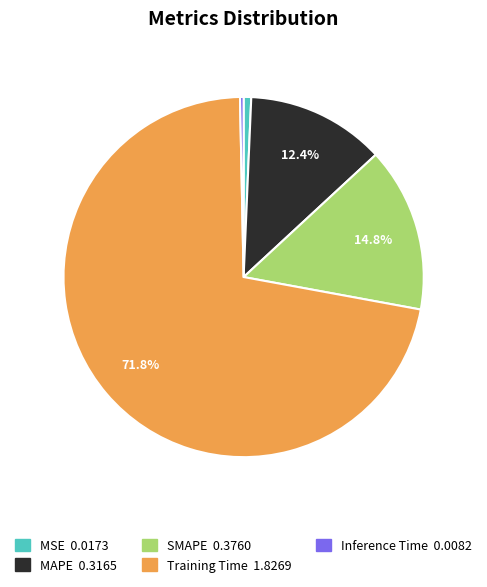

Does any single category account for the majority?

Yes